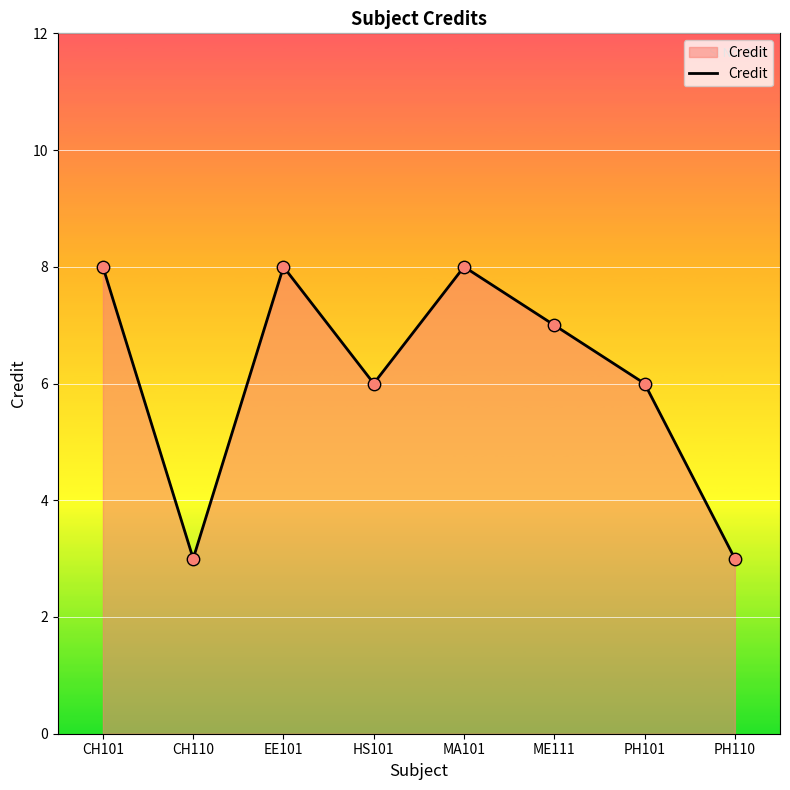

What is the ratio of the value at CH101 to the value at PH110?

2.7